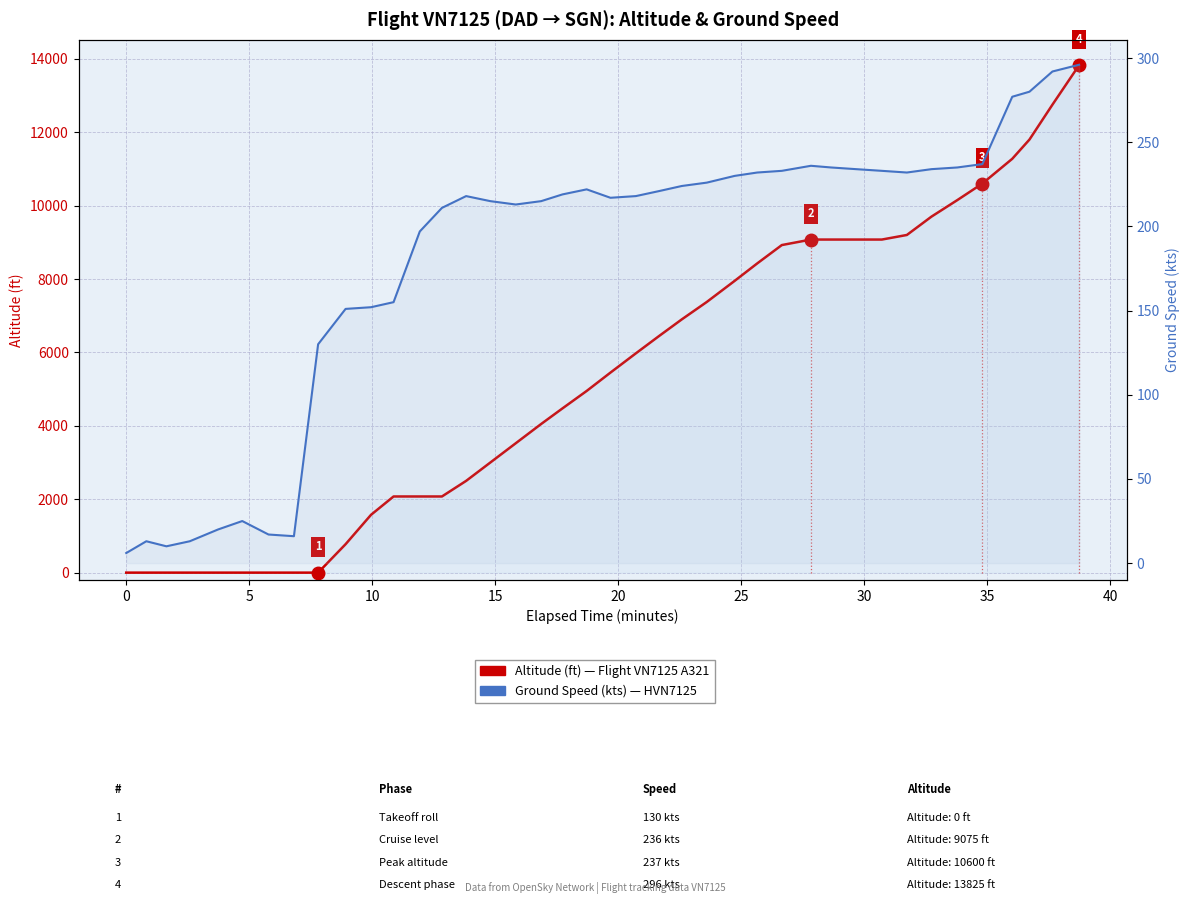

What is the average value of the Ground Speed (kts) series?

181